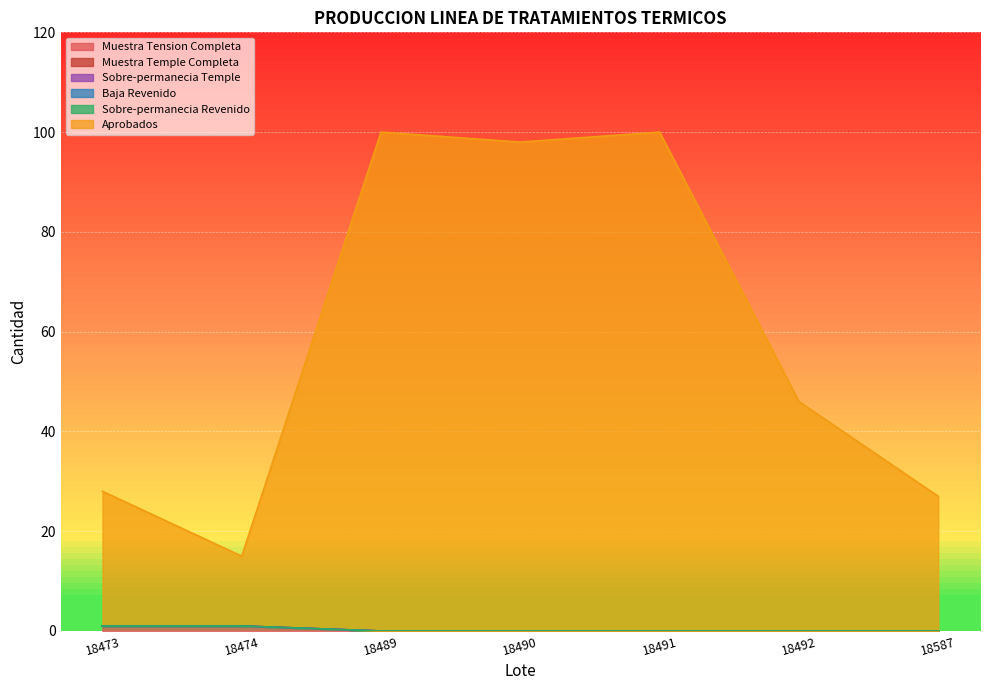

What is the spread (max minus min) of values at 18489?

100